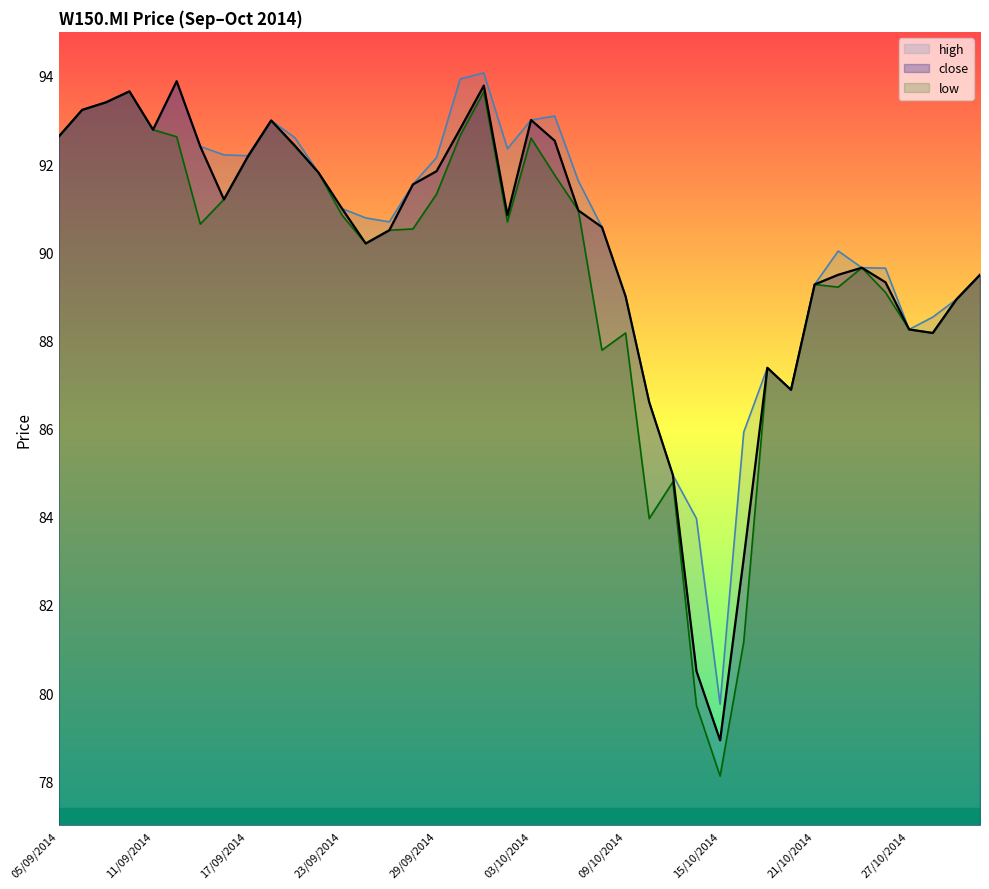

How many values in the close series exceed 90?

24